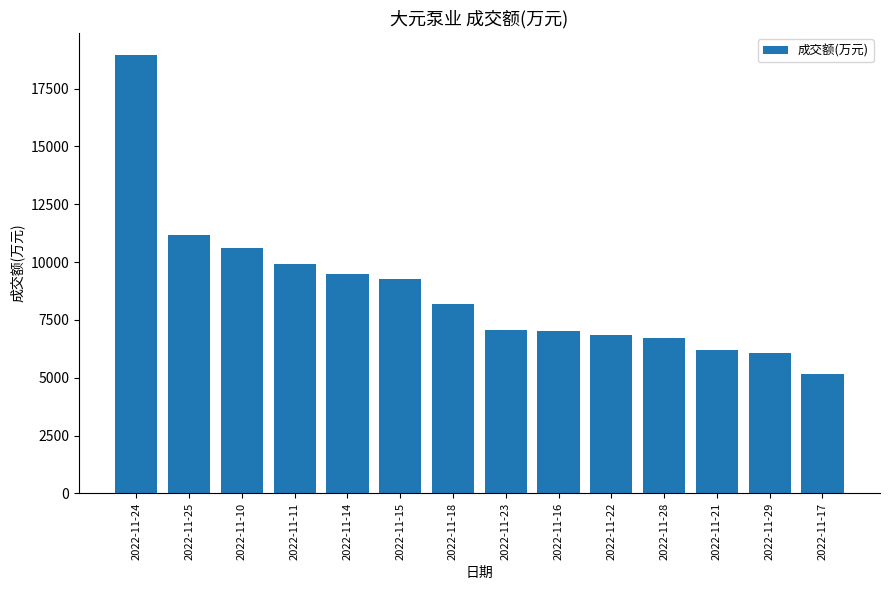

The value at 2022-11-10 is 10606. True or false?

True